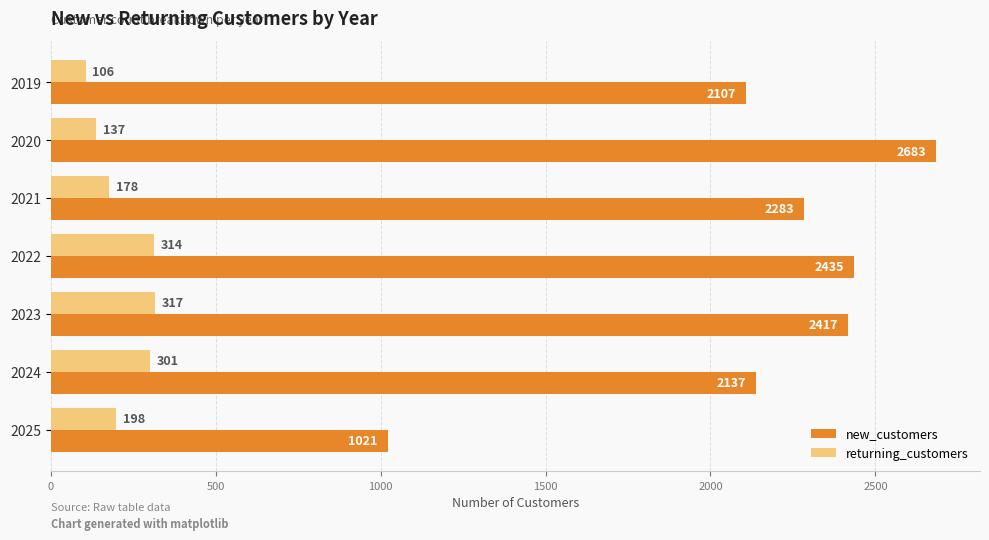

What is the minimum value for new_customers?

1021